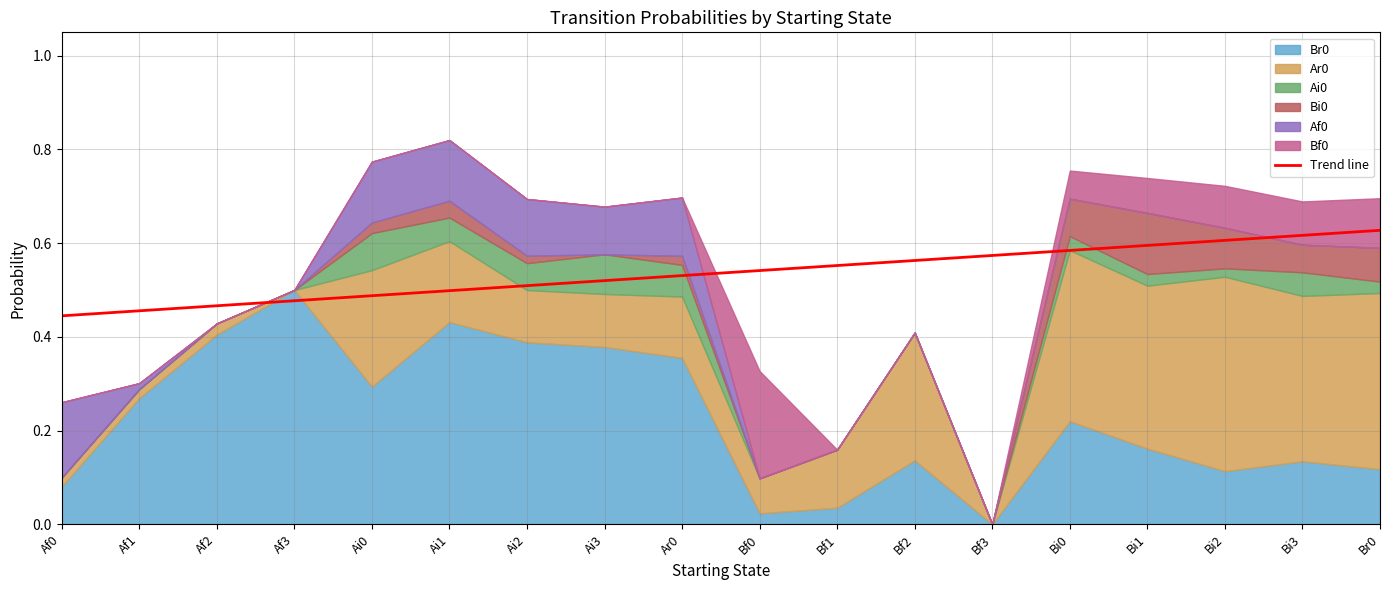

Read the value at Af3.

0.5